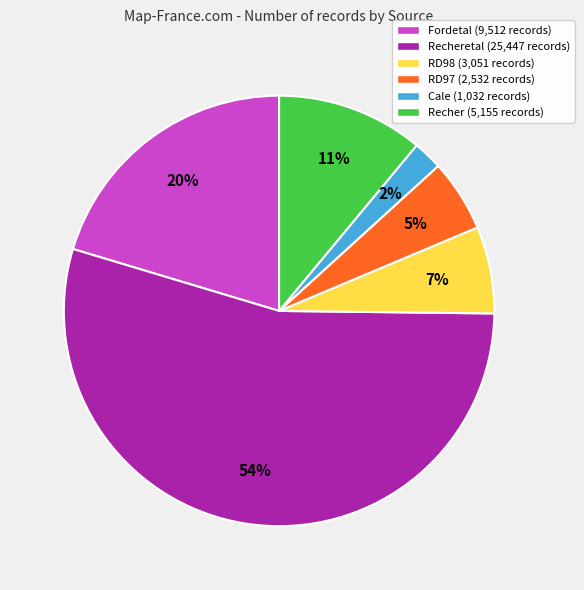

The Recher (5,155 records) slice represents 1% of the pie. True or false?

False